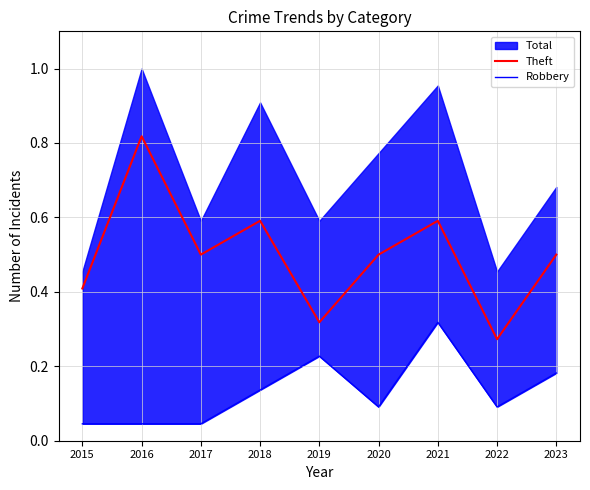

Reading left to right, what are all the values shown in this chart?

Theft: 2015=0.4	2016=0.8	2017=0.5	2018=0.6	2019=0.3	2020=0.5	2021=0.6	2022=0.3	2023=0.5
Robbery: 2015=0.0	2016=0.0	2017=0.0	2018=0.1	2019=0.2	2020=0.1	2021=0.3	2022=0.1	2023=0.2